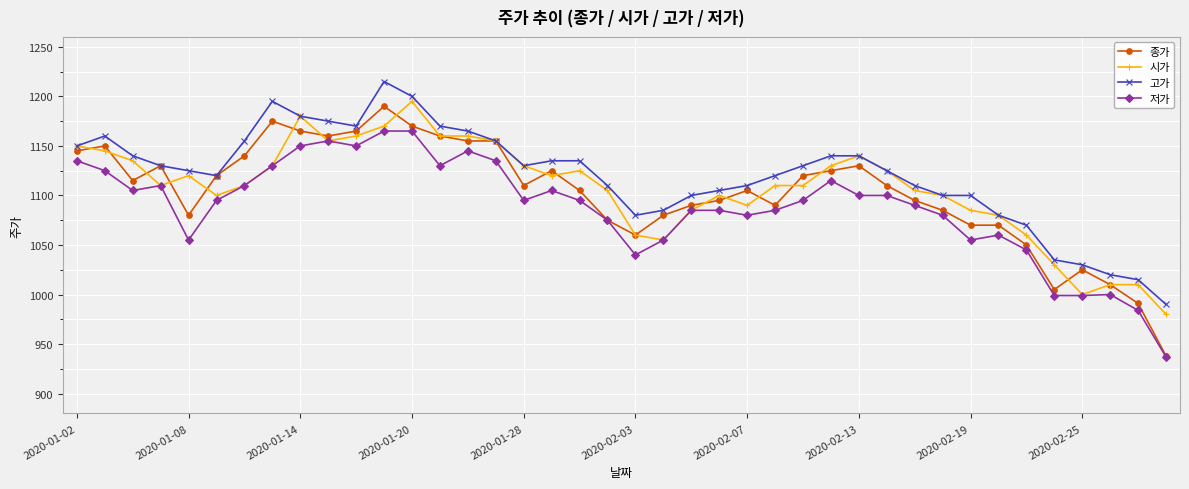

Which series has the widest spread of values?

종가